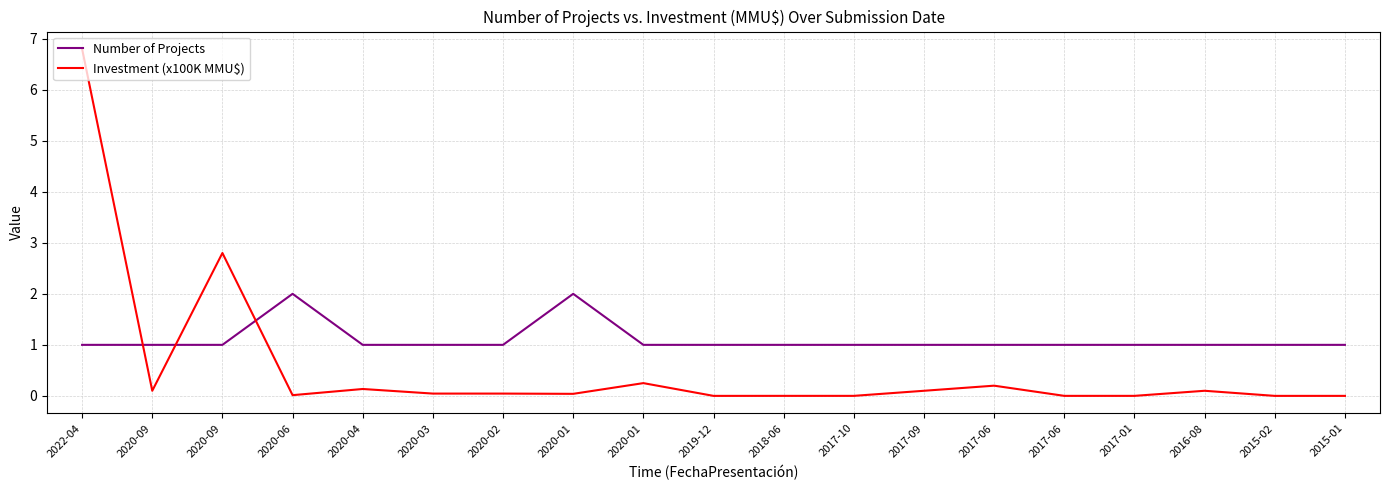

Count the number of categories in the chart.

19